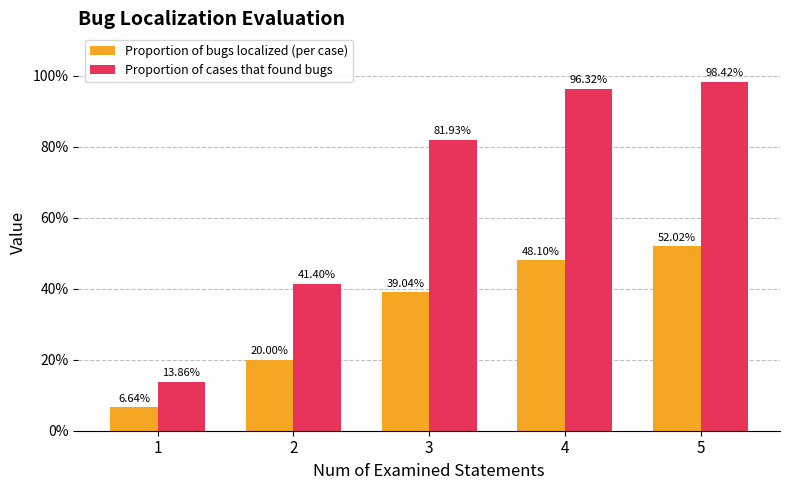

The value of Proportion of bugs localized (per case) at 5 is 0.5. True or false?

True